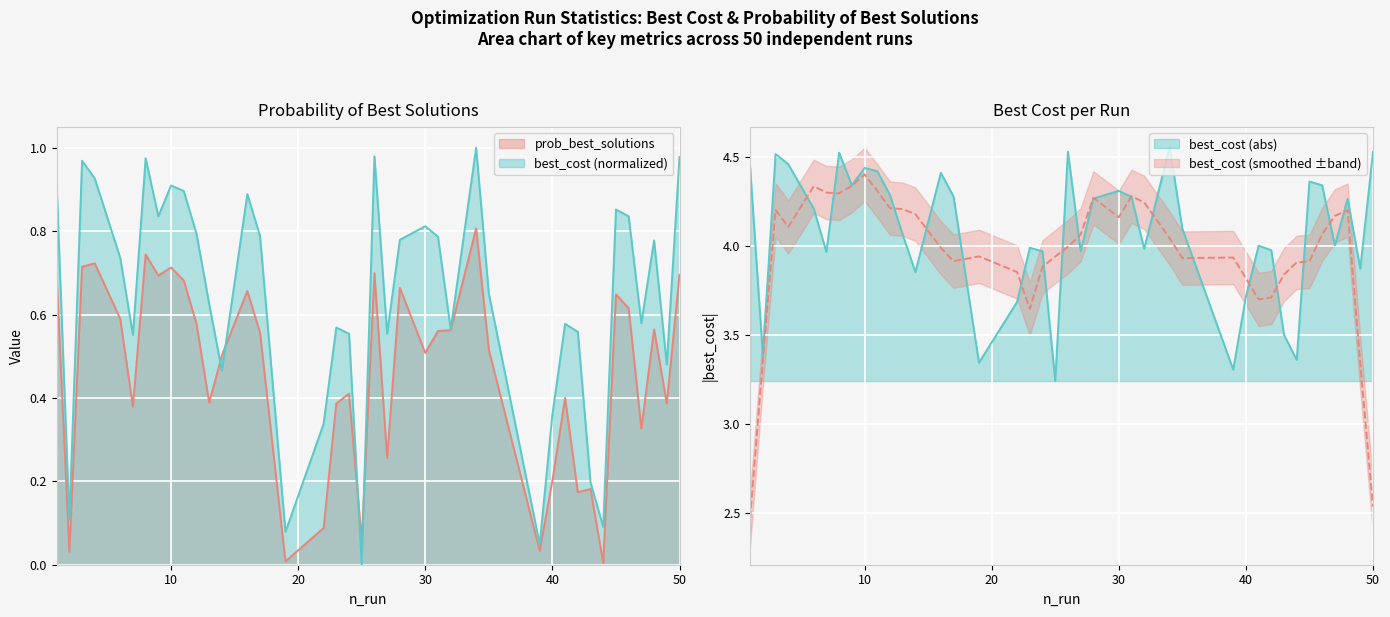

At which label does prob_best_solutions reach its minimum?

44